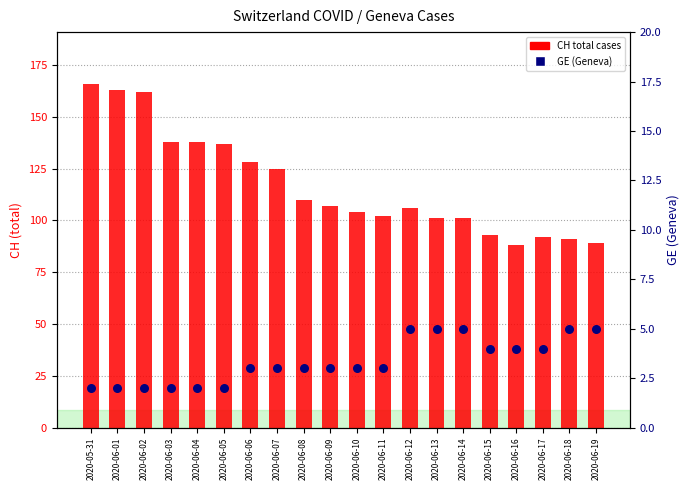

Which series reaches the maximum Y coordinate?

CH total cases